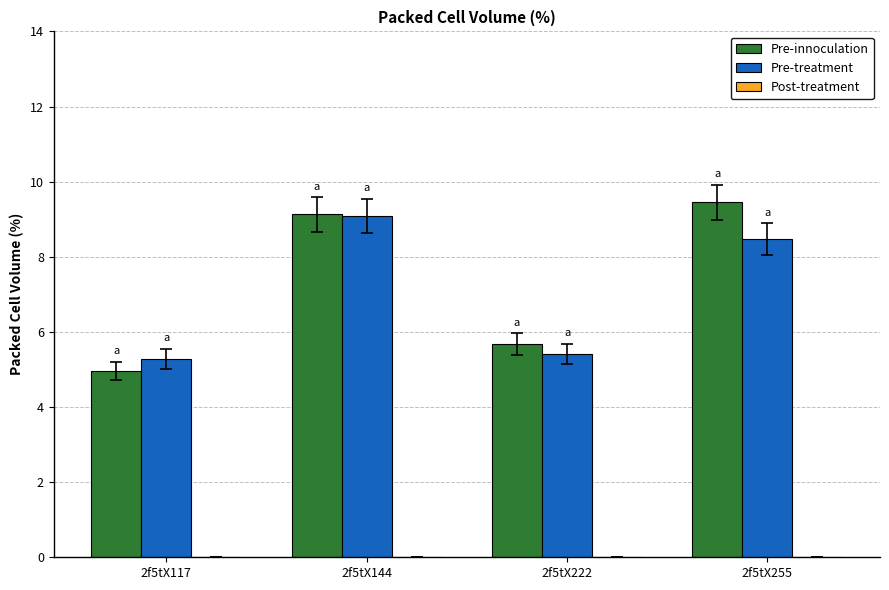

List the series in order of their peak value, lowest first.

Pre-treatment, Pre-innoculation